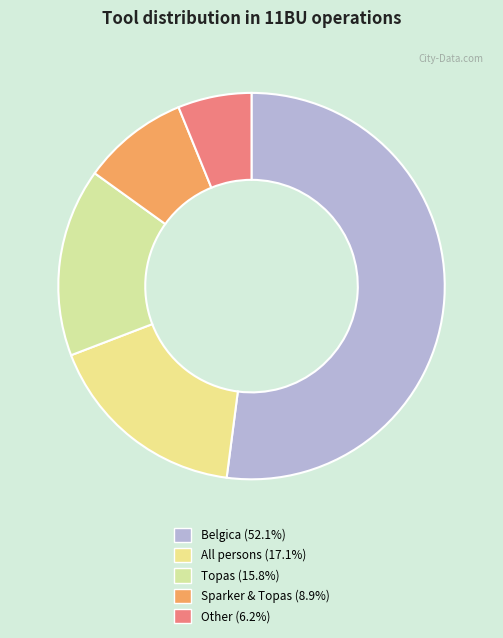

How many segments does this pie chart have?

5